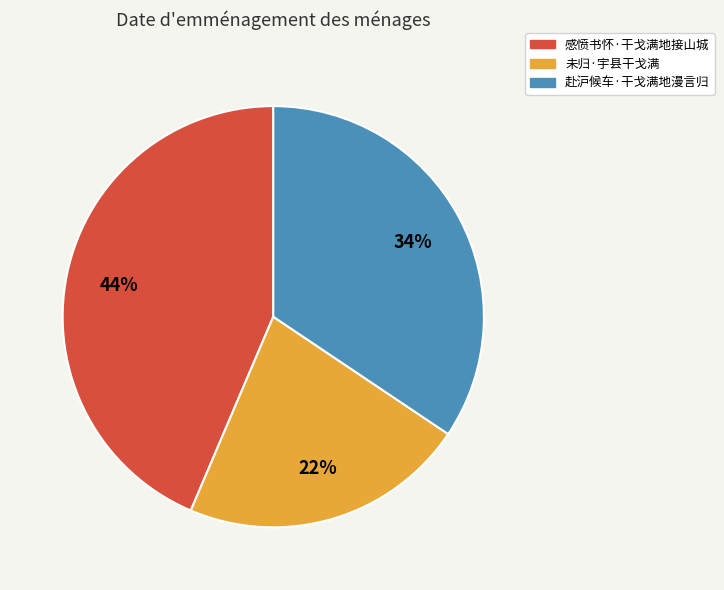

Is it true that 赴沪候车·干戈满地漫言归 is 34% of the pie?

True